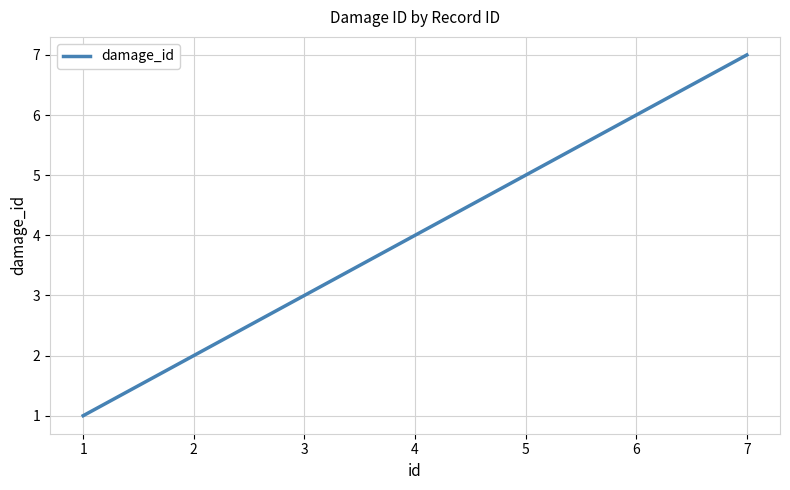

How many lines are shown in the chart?

1